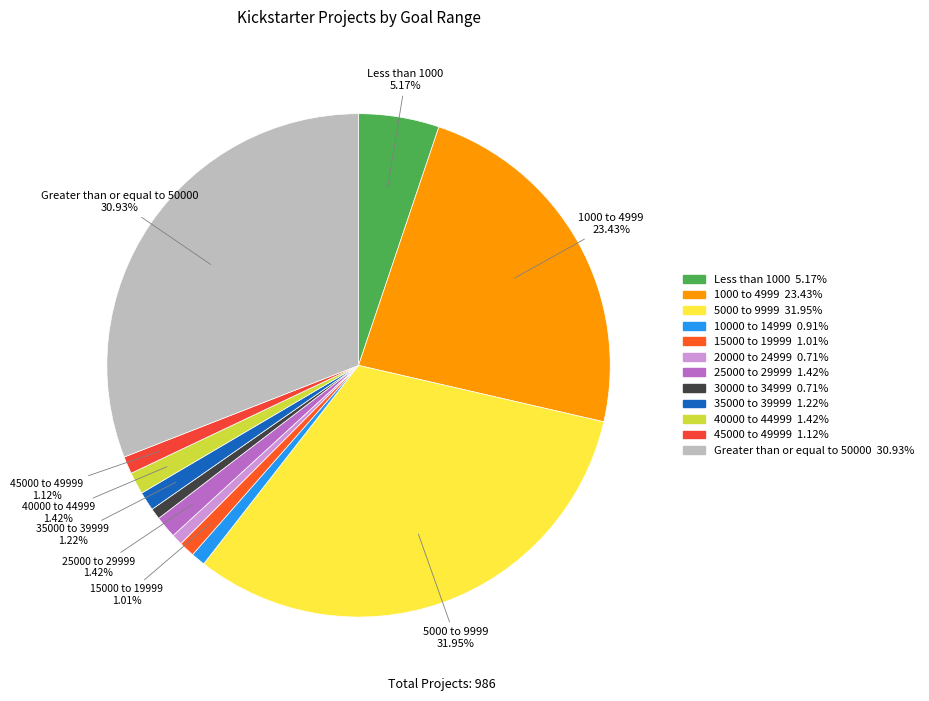

Which has a higher value, 1000 to 4999 or Greater than or equal to 50000?

Greater than or equal to 50000